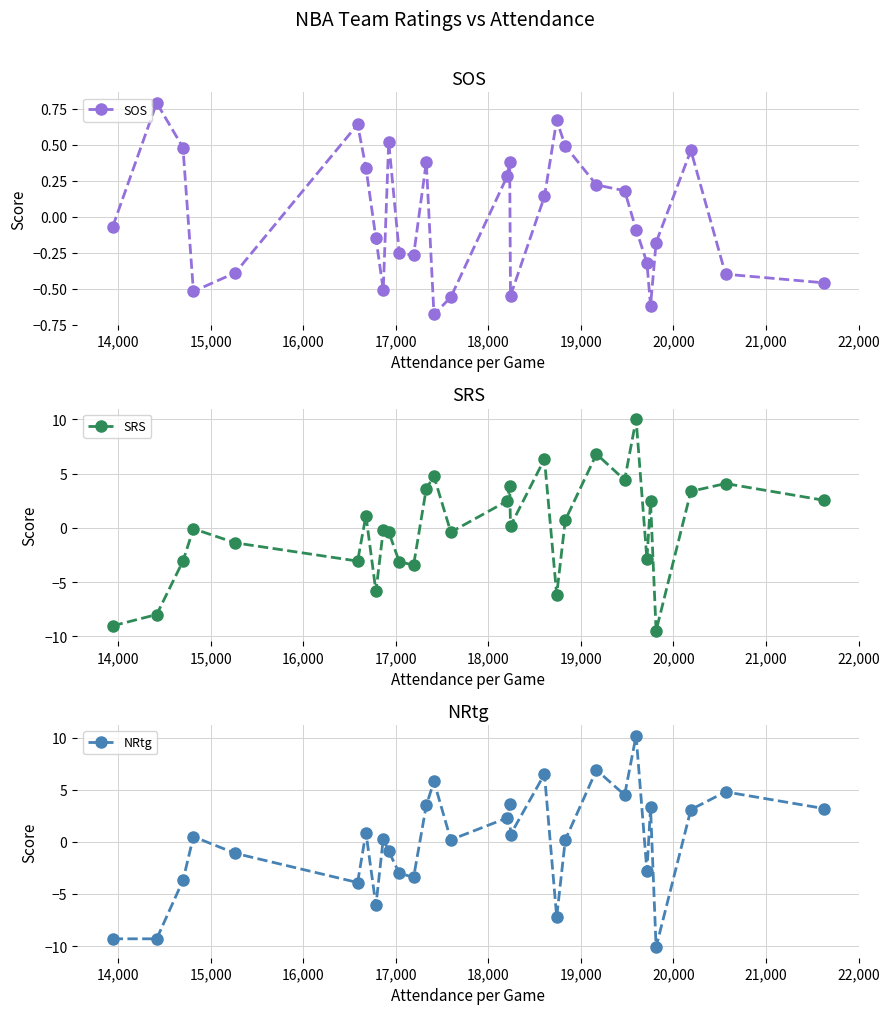

How many interior local peaks does the SOS series have?

7